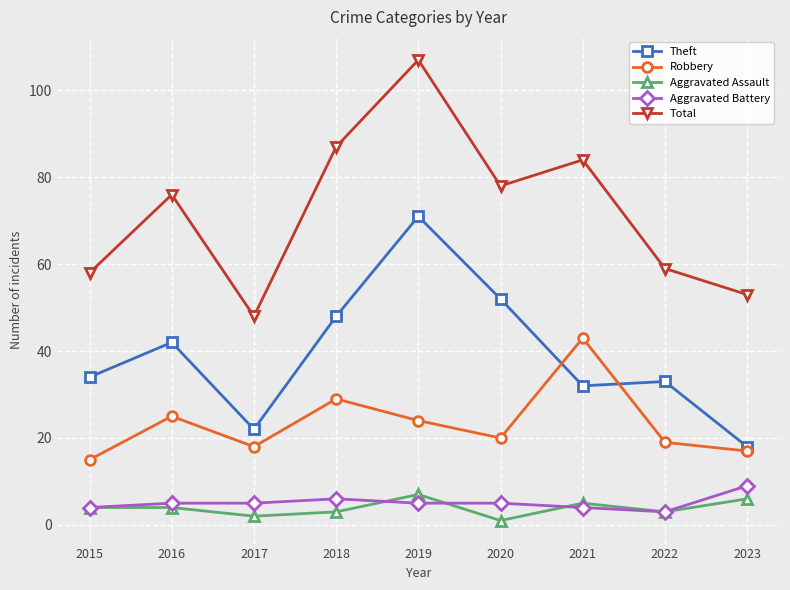

True or false: Theft has more than 0 points higher than both neighbors.

True